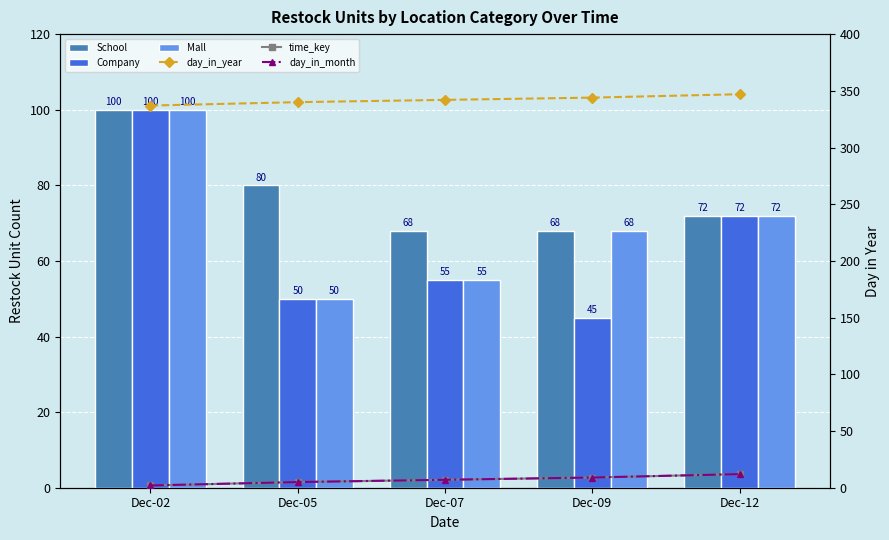

Which series has the largest total across all categories?

day_in_year